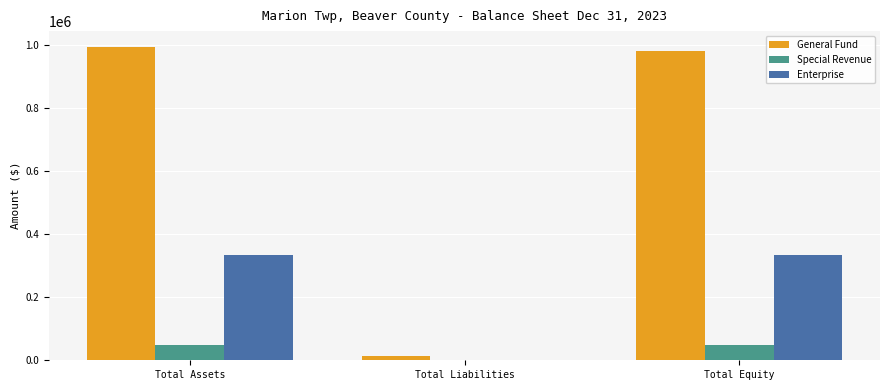

The value of Enterprise at Total Equity is 335245. True or false?

True